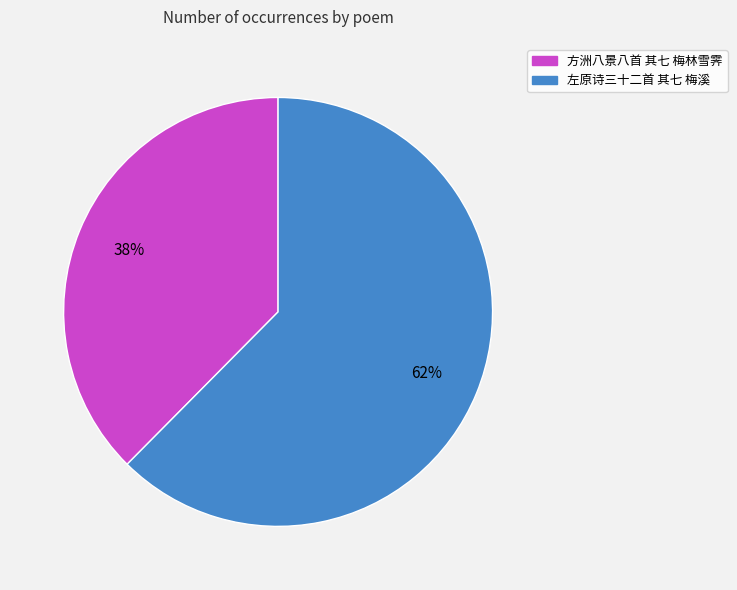

Is 方洲八景八首 其七 梅林雪霁 the majority of the pie?

No